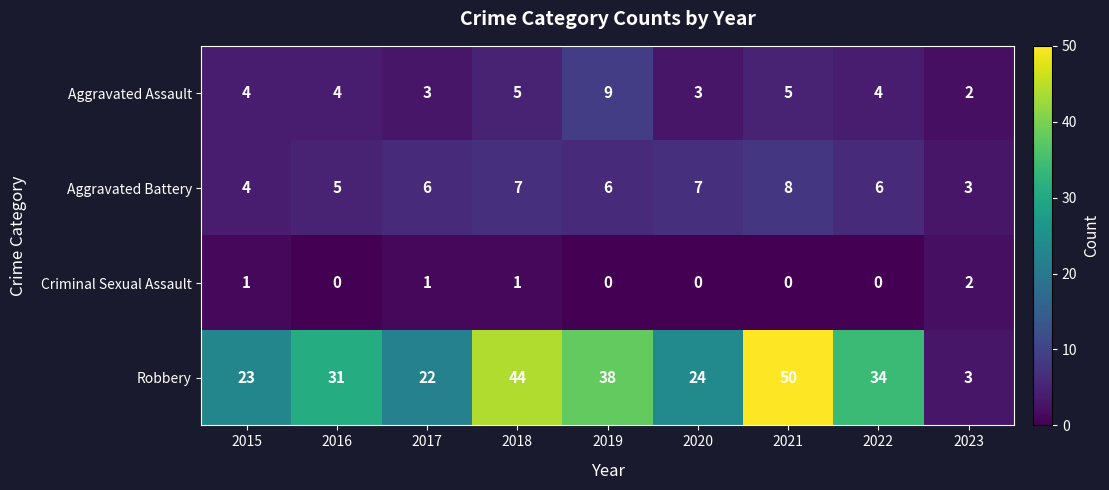

How many data points in Robbery are less than 31?

4